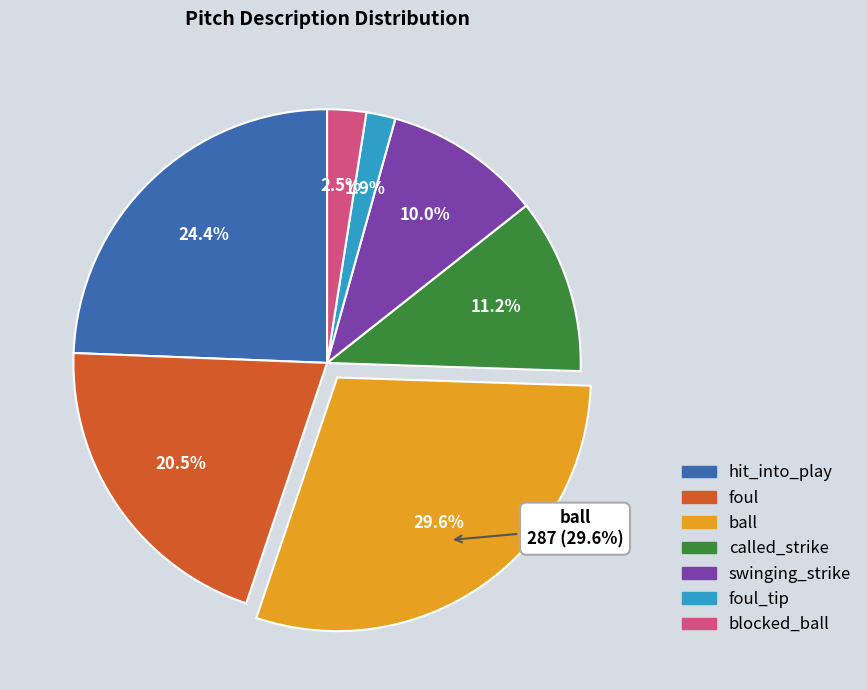

What percentage is the swinging_strike slice, to the nearest percent?

10%